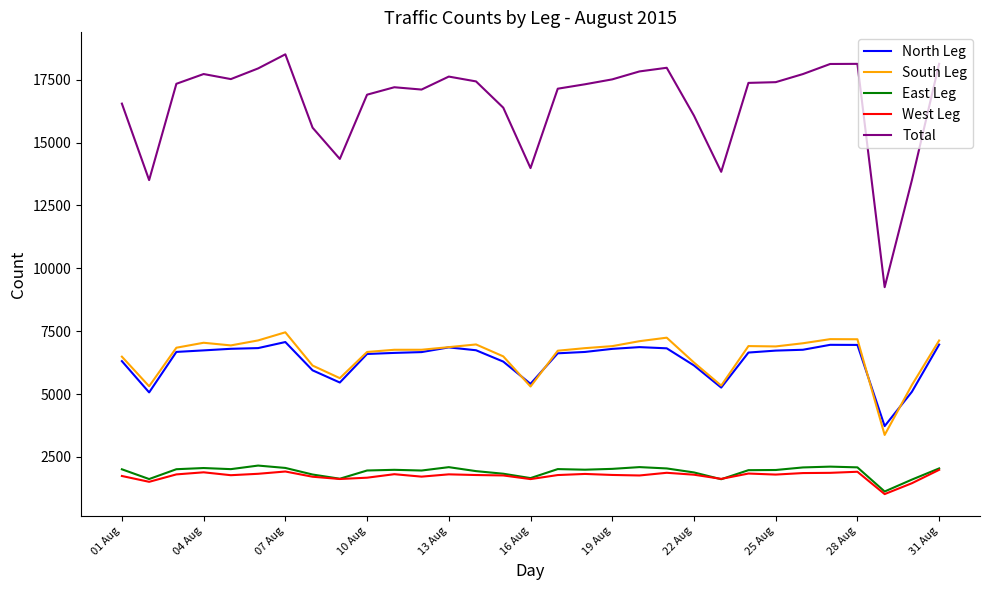

Which series has the largest total across all categories?

Total